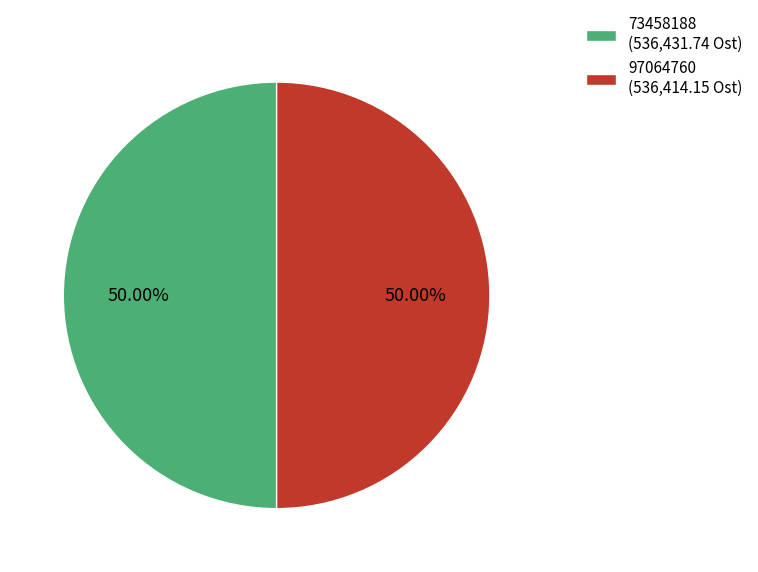

What percentage is the 97064760 slice, to the nearest percent?

50%